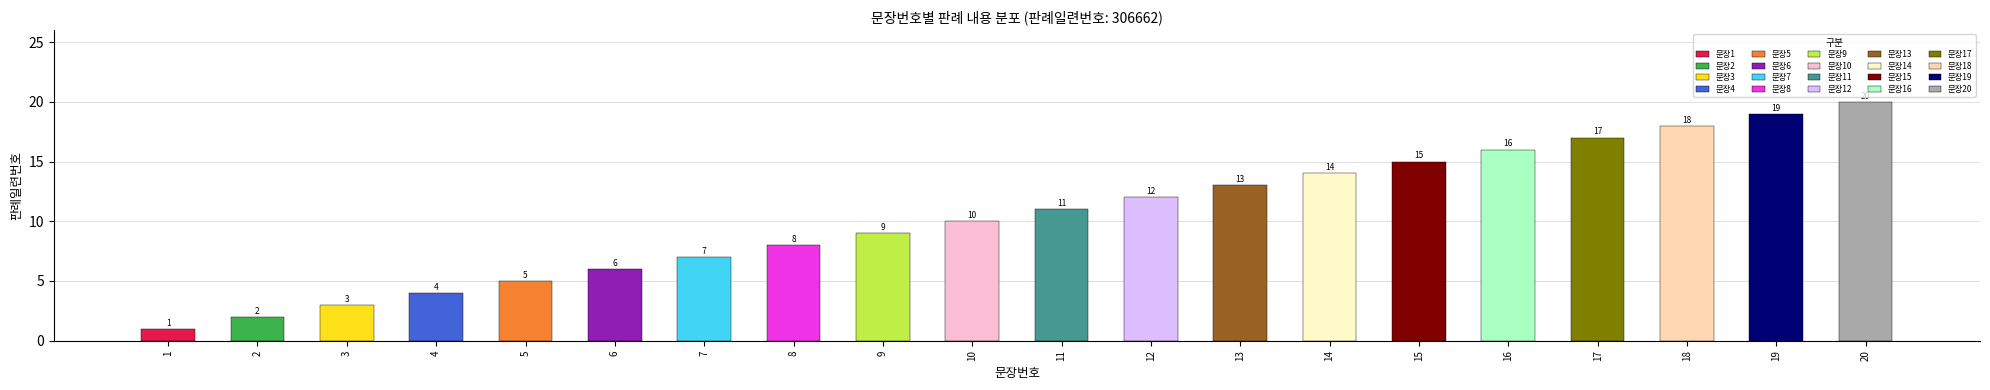

True or false: the data shows 9 at 9.

True